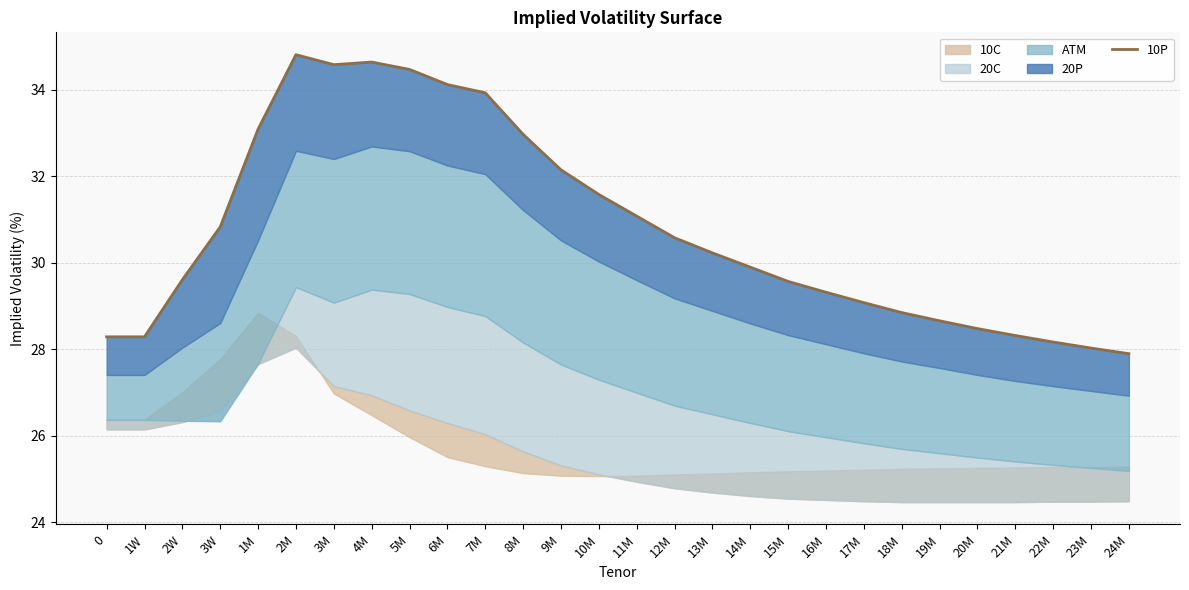

True or false: the data shows 14.9 at 24M.

False